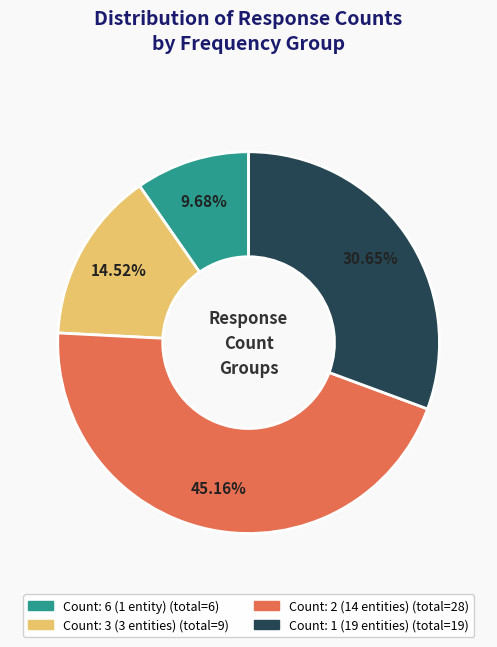

How many segments does this pie chart have?

4